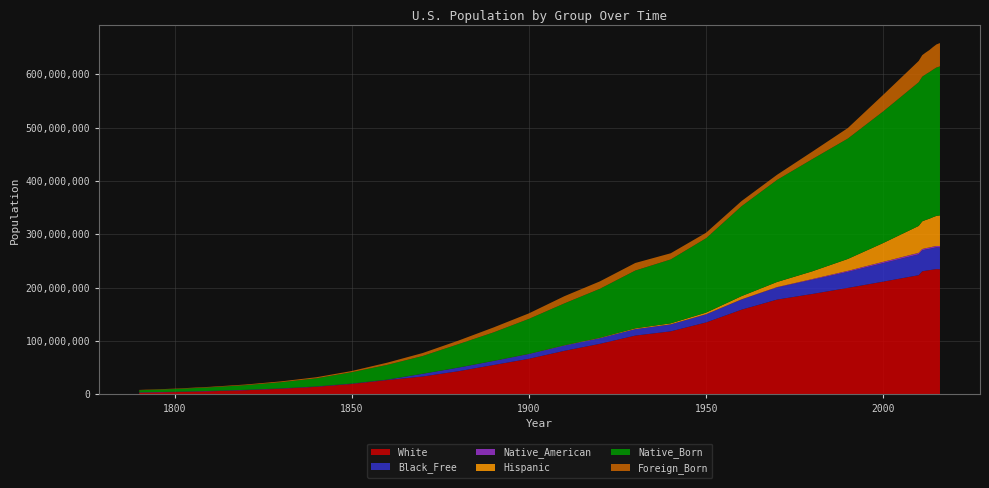

Reading right to left, what are all the values shown in this chart?

White: 234644039	234940100	233963128	232969901	231992377	230838975	223553265	211460626	199686070	188371622	177748975	158831732	134942028	118214870	110286740	94820915	81731957	66809196	55101258	43402970	33589377	26922537	19553068	14189705	10532060	7866797	5862073	4306446	3172006
Black_Free: 40893369	40695277	40379066	39919371	39623138	39189528	38929319	34658190	29986060	26495025	22580289	18871831	15042286	12865518	11891143	10463131	9827763	8833994	7488676	6580793	4880009	488070	434495	386293	319599	233634	186446	108435	59527
Native_American: 2676399	2597249	2601714	2521131	2563505	2547006	2932248	2475956	1959234	1420400	827255	551669	343410	333969	332397	244437	265683	237196	248253	264532	296885	325802	376681	409641	446881	476294	533271	591042	651041
Hispanic: 57398719	56496122	55279452	53986412	52961017	51939916	50477594	35305818	22354059	14608673	9589216	6020852	3068684	1818764	1386967	776611	452788	216138	104164	43855	16018	7320	2314	726	253	87	31	11	4
Native_Born: 279388170	278128449	276465262	274780773	273089382	271214059	269393835	246786466	225695826	210322697	191329489	168525645	139442390	119795254	108304188	91659045	78381104	65583225	53362371	43713577	33250537	27655574	21312894	15219062	11570196	8778327	6734427	5101895	3954395
Foreign_Born: 43739345	43290372	42391794	41348066	40824658	40377860	39955854	31107889	19767316	14079906	9619302	9738091	10347395	11594896	14204149	13920692	13515886	10341276	9249547	6679943	5567229	4138697	2244602	2021834	1556632	1196148	928923	712801	559007